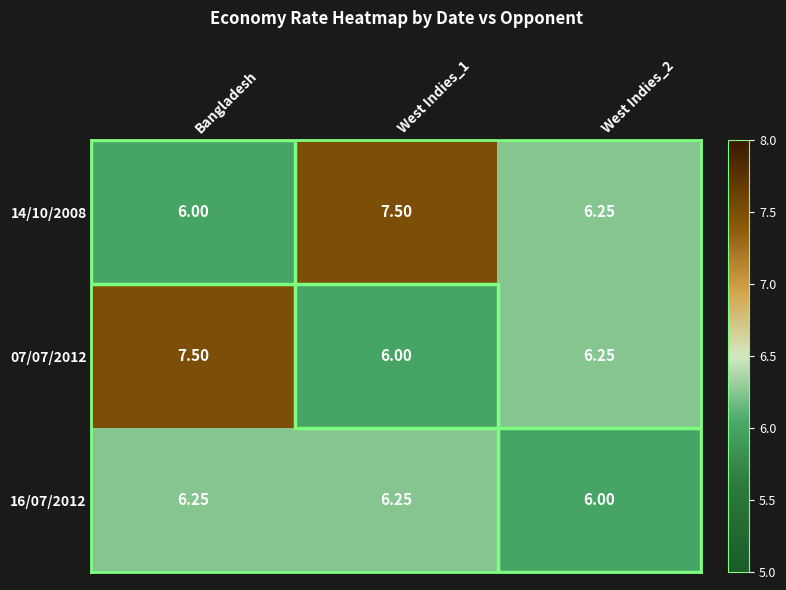

Where is 14/10/2008 nearest to the value 6?

Bangladesh